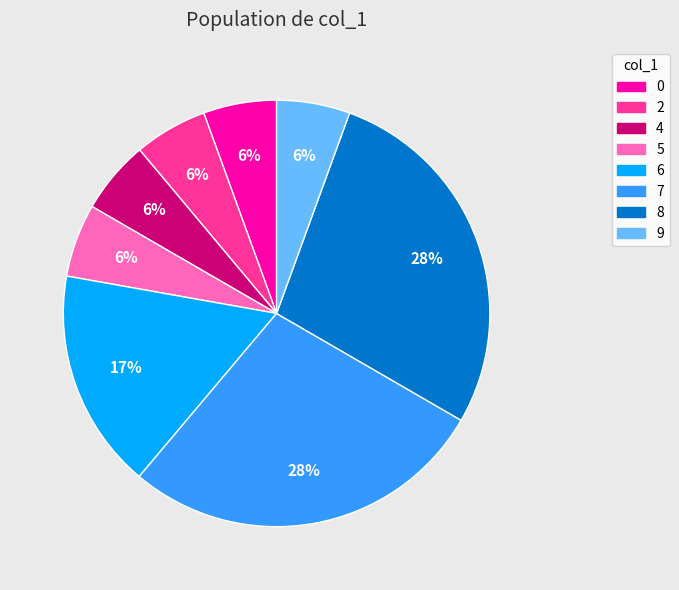

How many segments does this pie chart have?

8